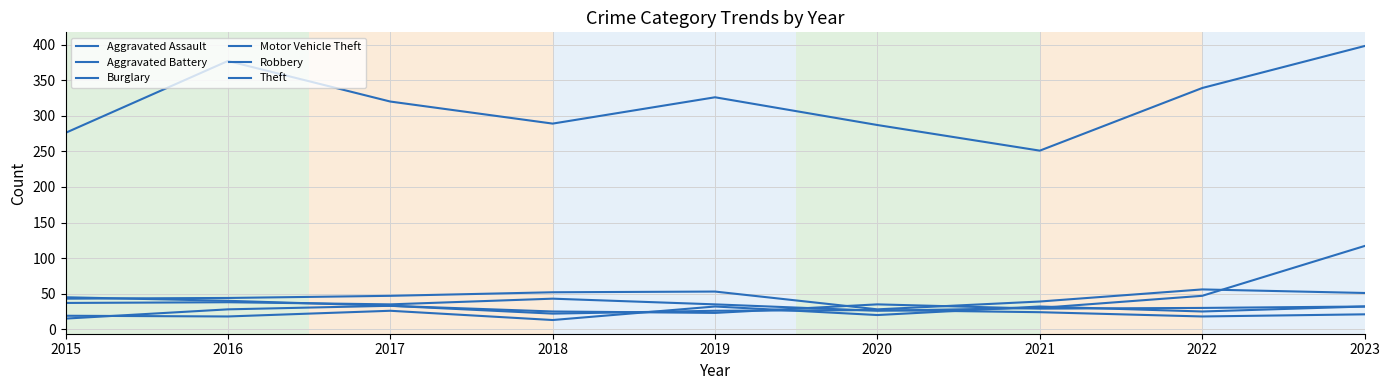

Does the chart have visible grid lines?

Yes